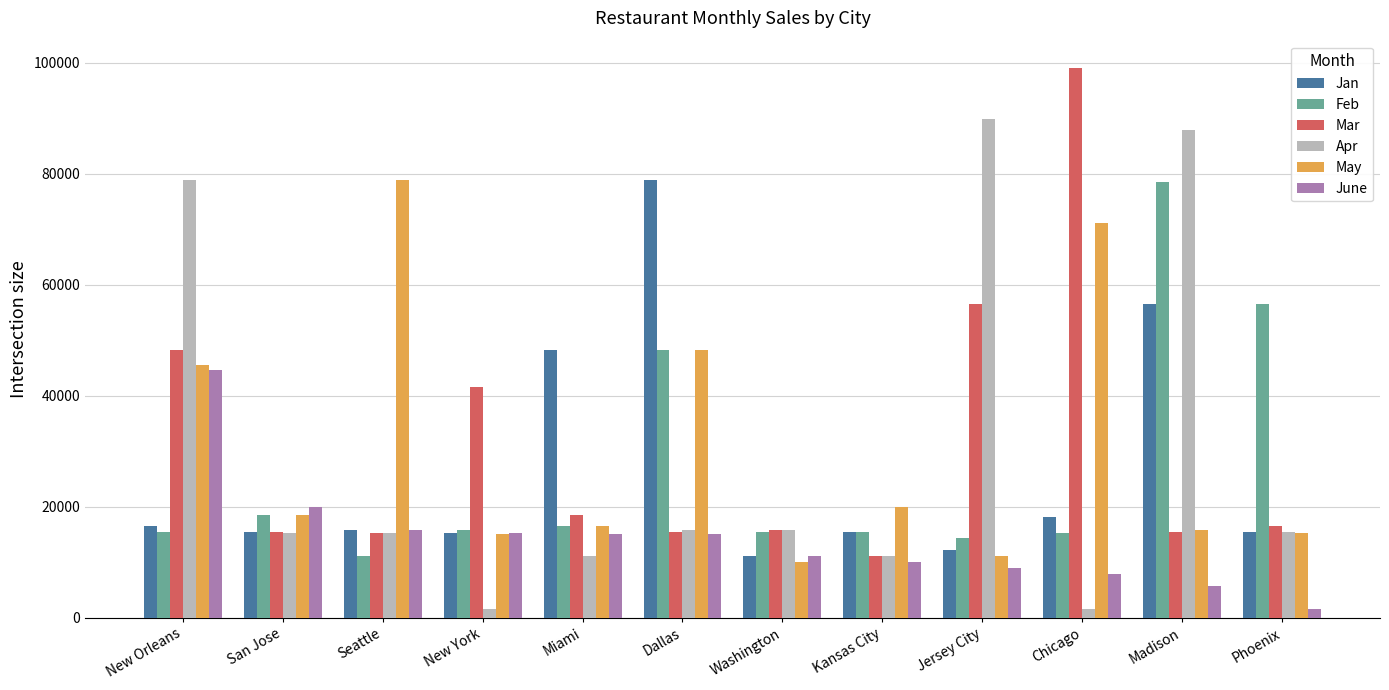

What is the difference between the maximum and minimum values in the Apr series?

88394